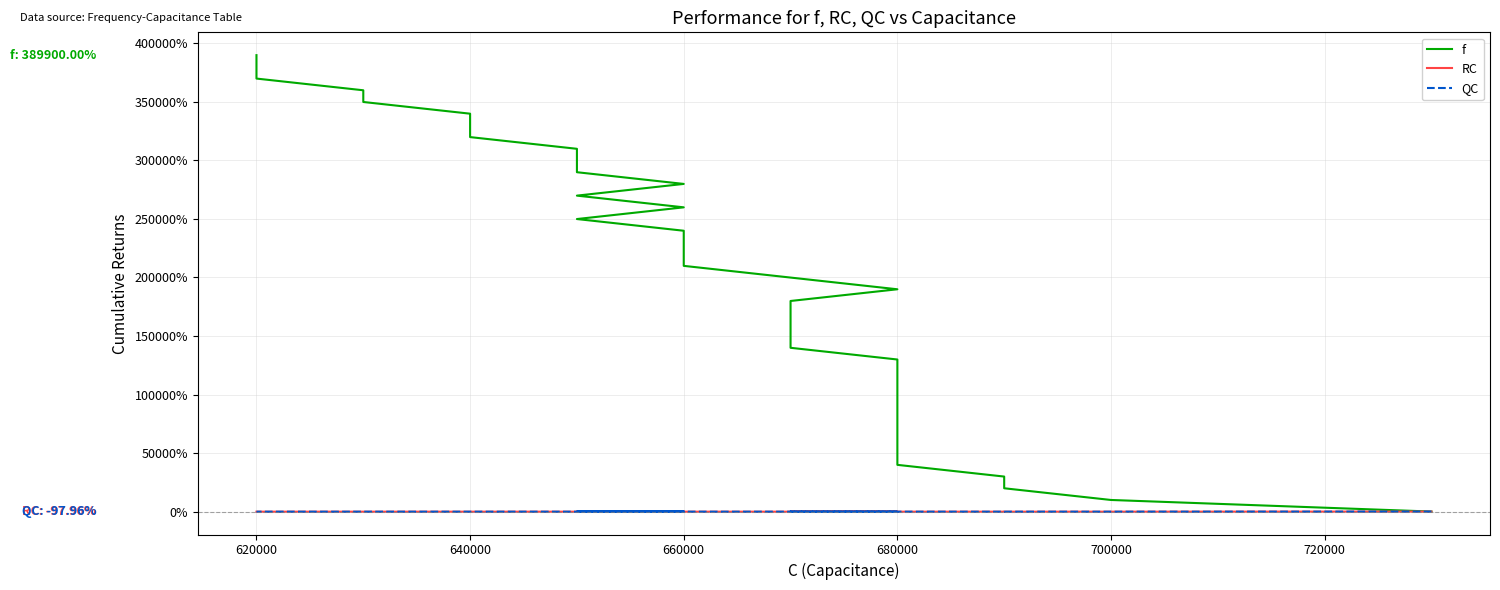

How many data points in RC are above -97?

2